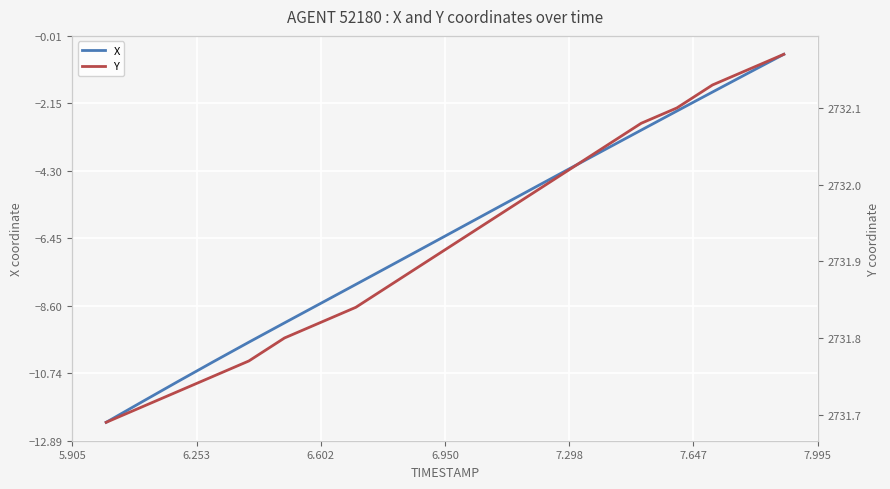

What is the highest value of the X series?

-0.6